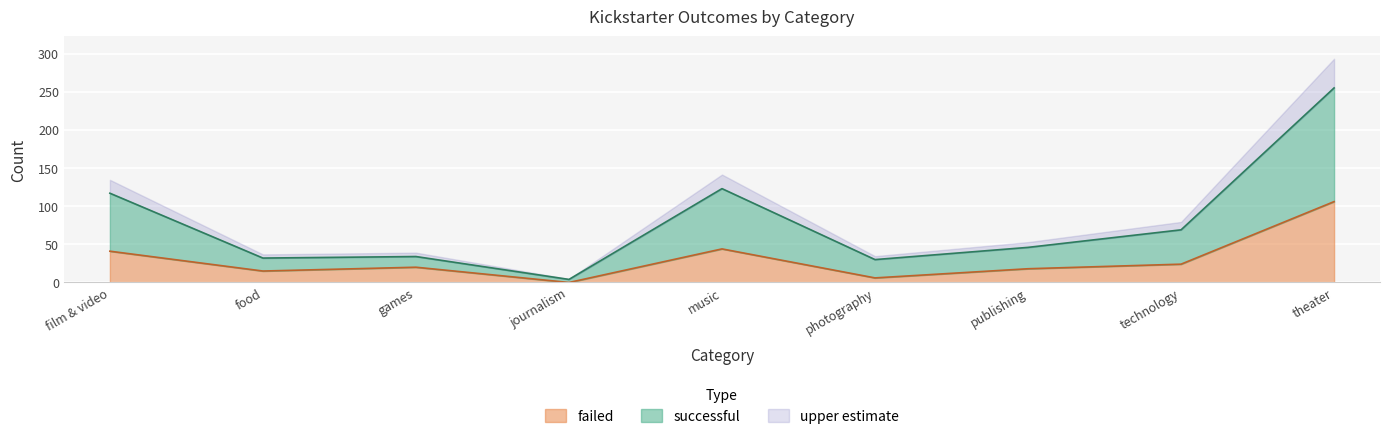

At which label does failed reach its peak?

theater